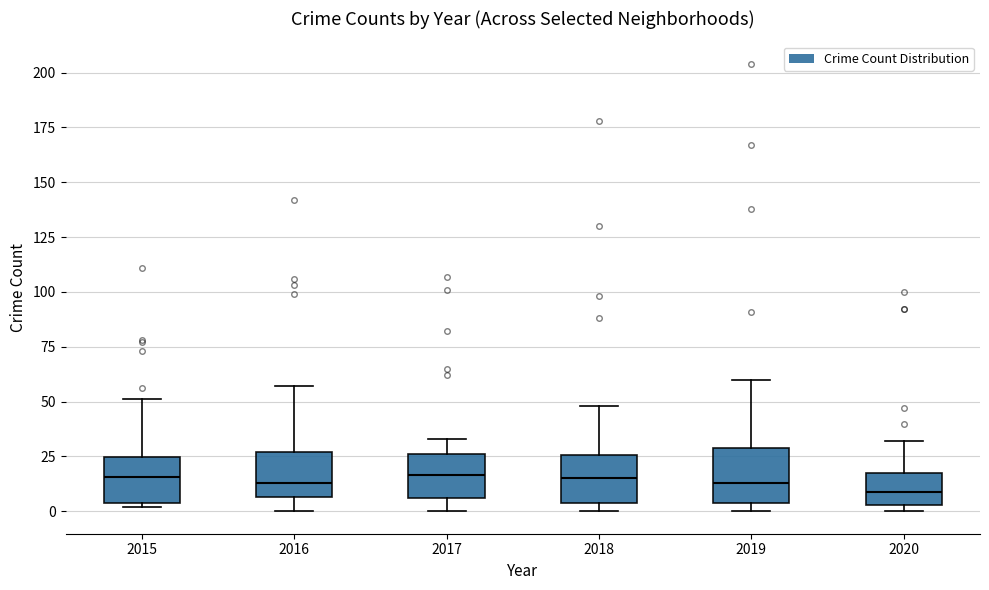

Reading left to right, transcribe this box plot: for each box, give where its median line is, the range the box spans, and where its two whiskers end, as read against the y-axis. The values are not printed on the chart, so give them approximately, as read against the axis.

2015: median 15, box 5 to 25, whiskers 0 to 50
2016: median 15, box 5 to 25, whiskers 0 to 55
2017: median 15, box 5 to 25, whiskers 0 to 35
2018: median 15, box 5 to 25, whiskers 0 to 50
2019: median 15, box 5 to 30, whiskers 0 to 60
2020: median 10, box 5 to 15, whiskers 0 to 30